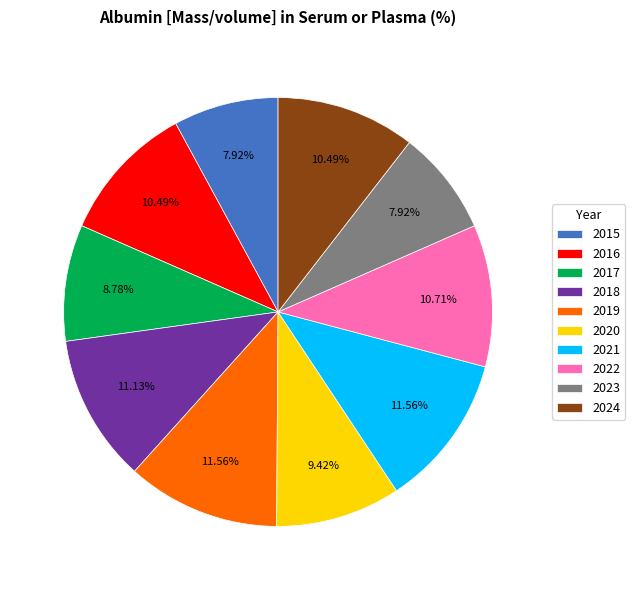

What percentage is the 2015 slice, to the nearest percent?

8%